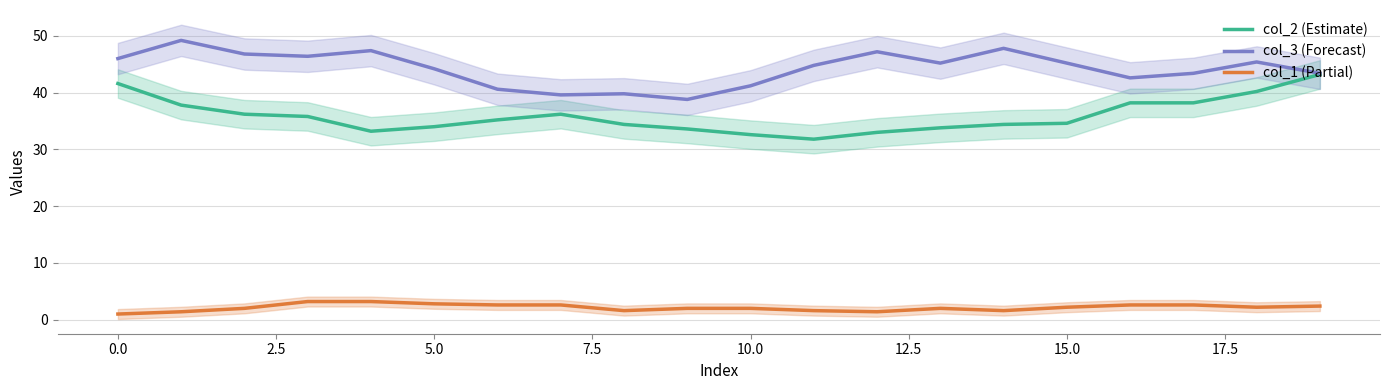

True or false: col_3 and col_2 intersect in this chart.

False